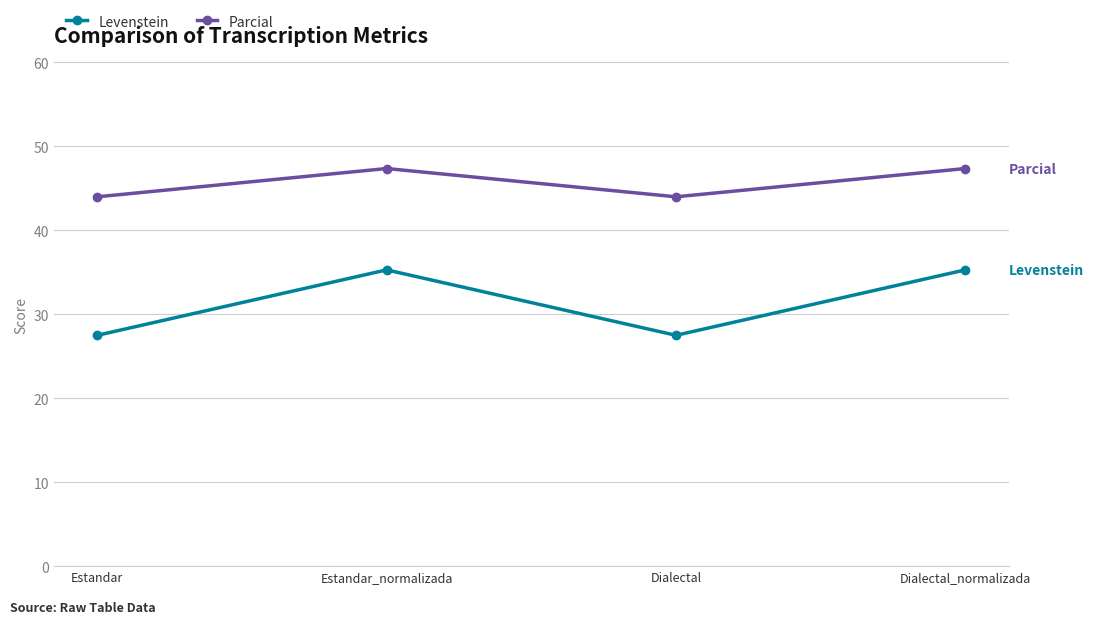

Rank the series by their average value, from highest to lowest.

Parcial, Levenstein